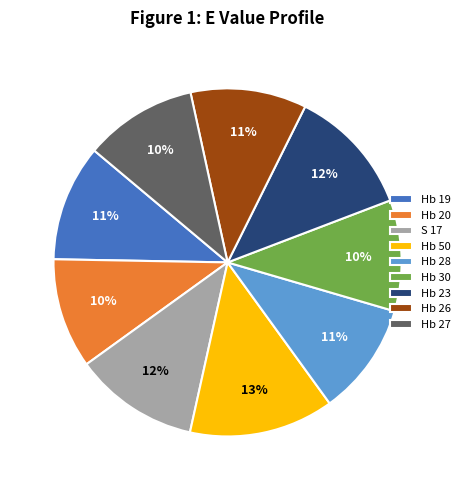

To the nearest percent, what is the difference between the largest and smallest slice percentages?

3%